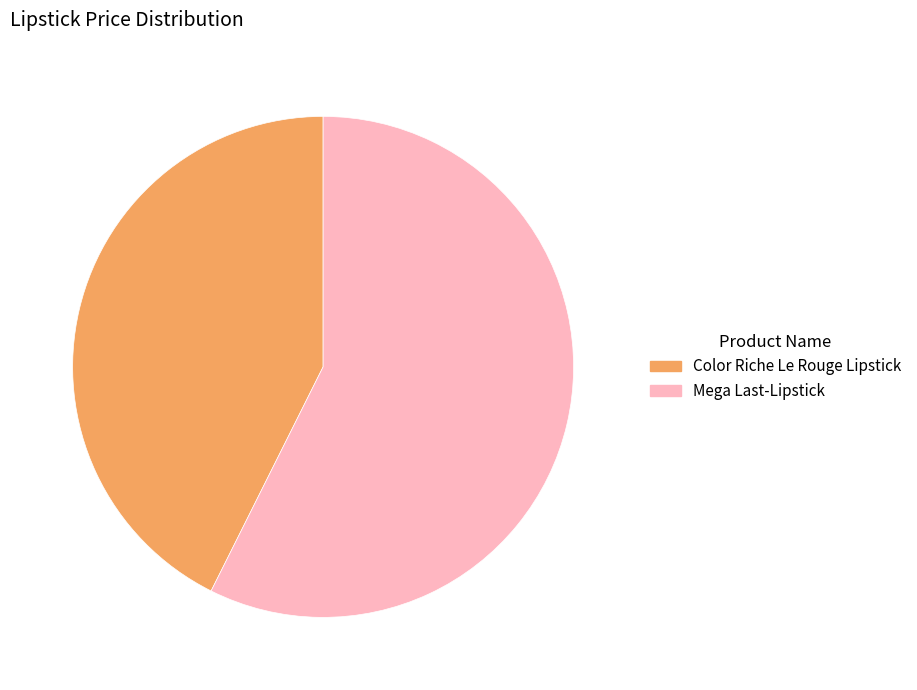

How many slices are in this pie chart?

2